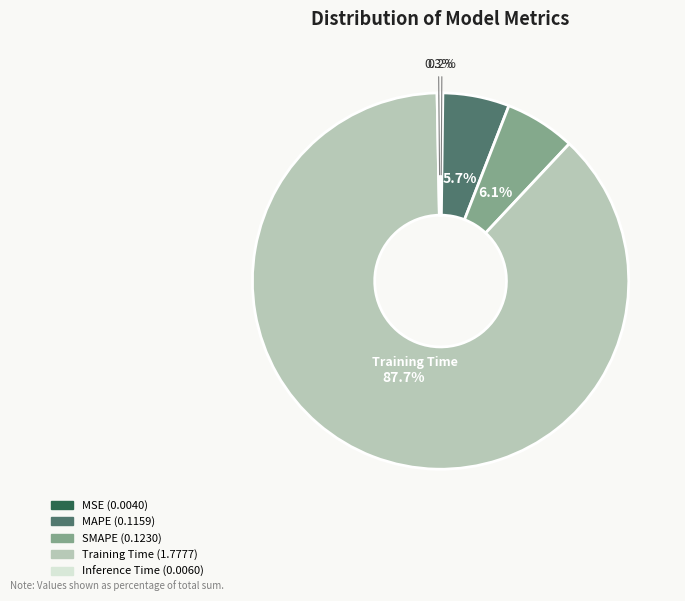

What is the largest slice in the pie chart?

Training Time